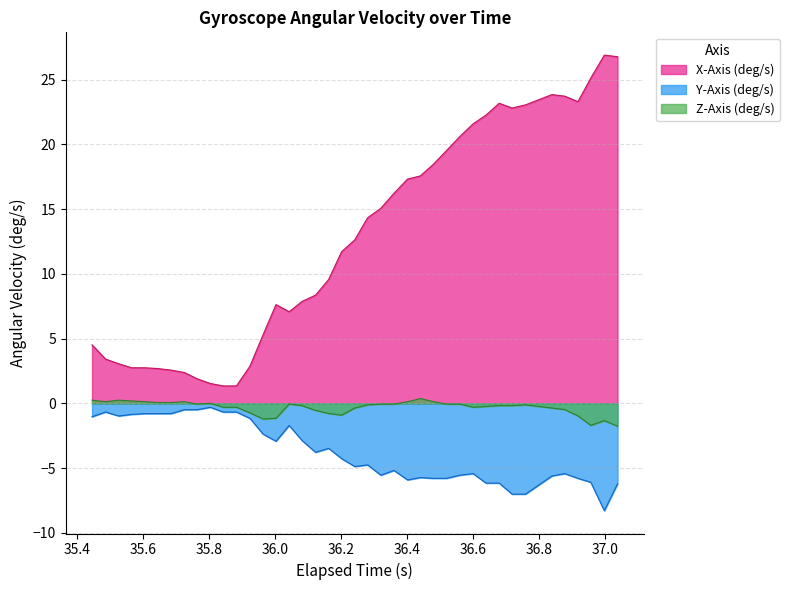

Which series has the largest range (max minus min)?

X-Axis (deg/s)